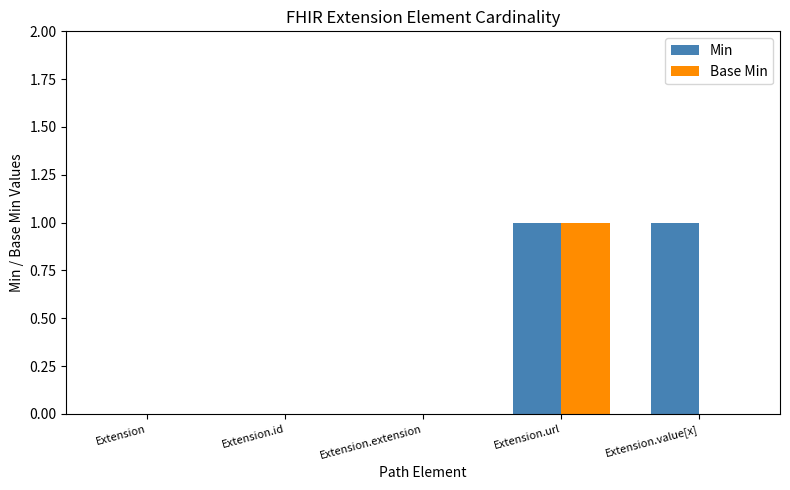

Which series changed the most between Extension.id and Extension.value[x]?

Min